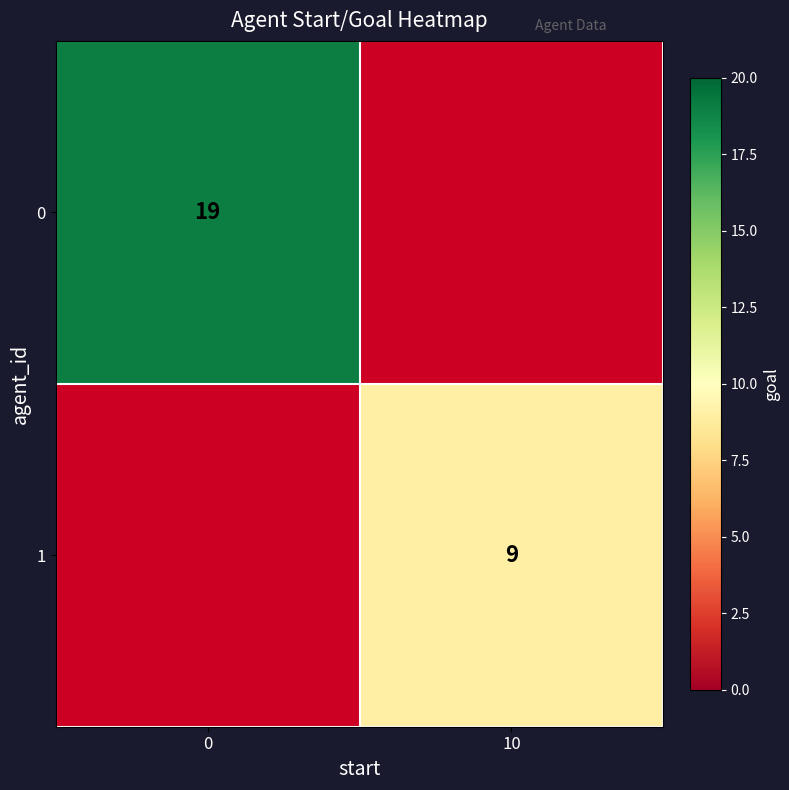

What is the minimum value shown in the chart?

9.0